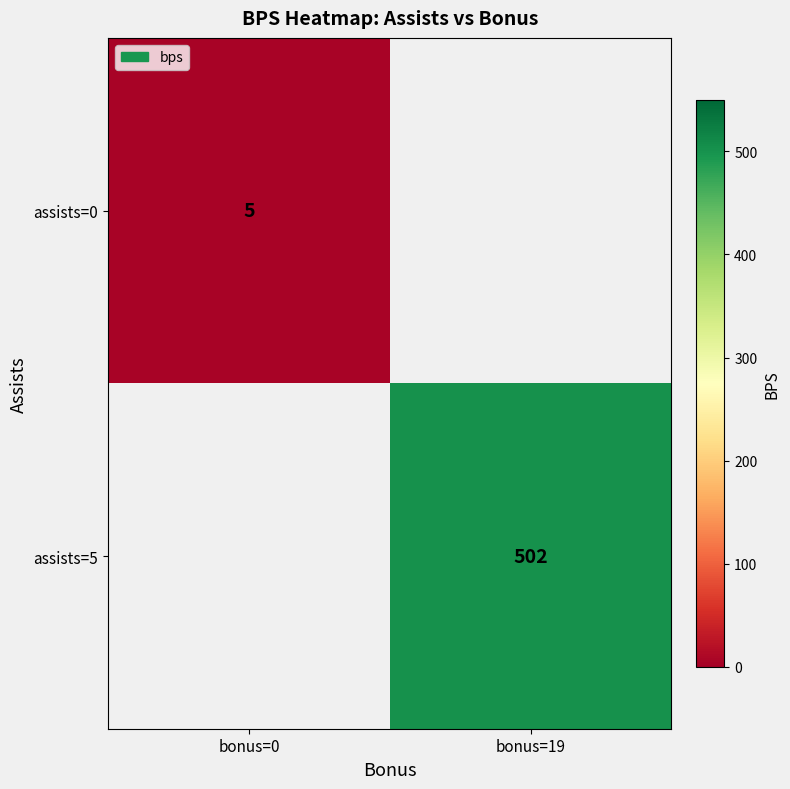

True or false: assists=5 has a value of 502 at bonus=19.

True